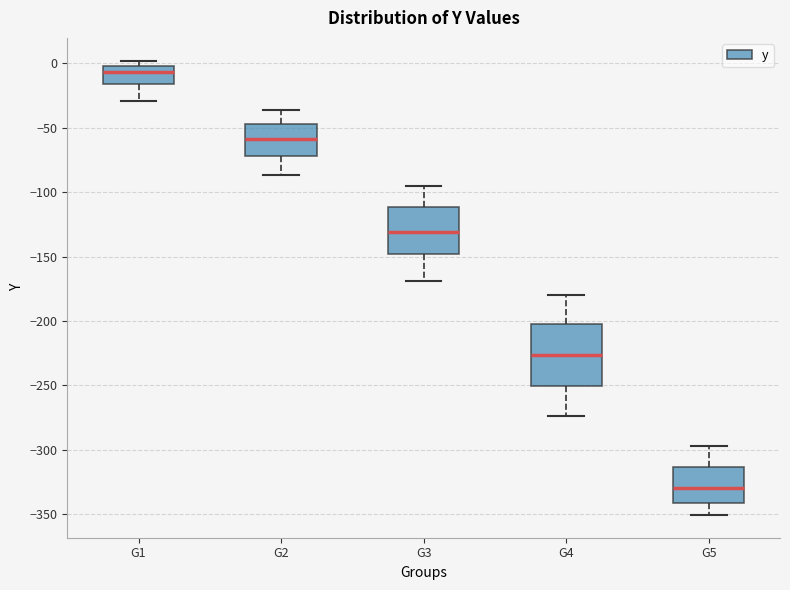

Where is the lower edge of the box for G1 on the y-axis? The values are not printed on the chart, so give them approximately, as read against the axis.

-15